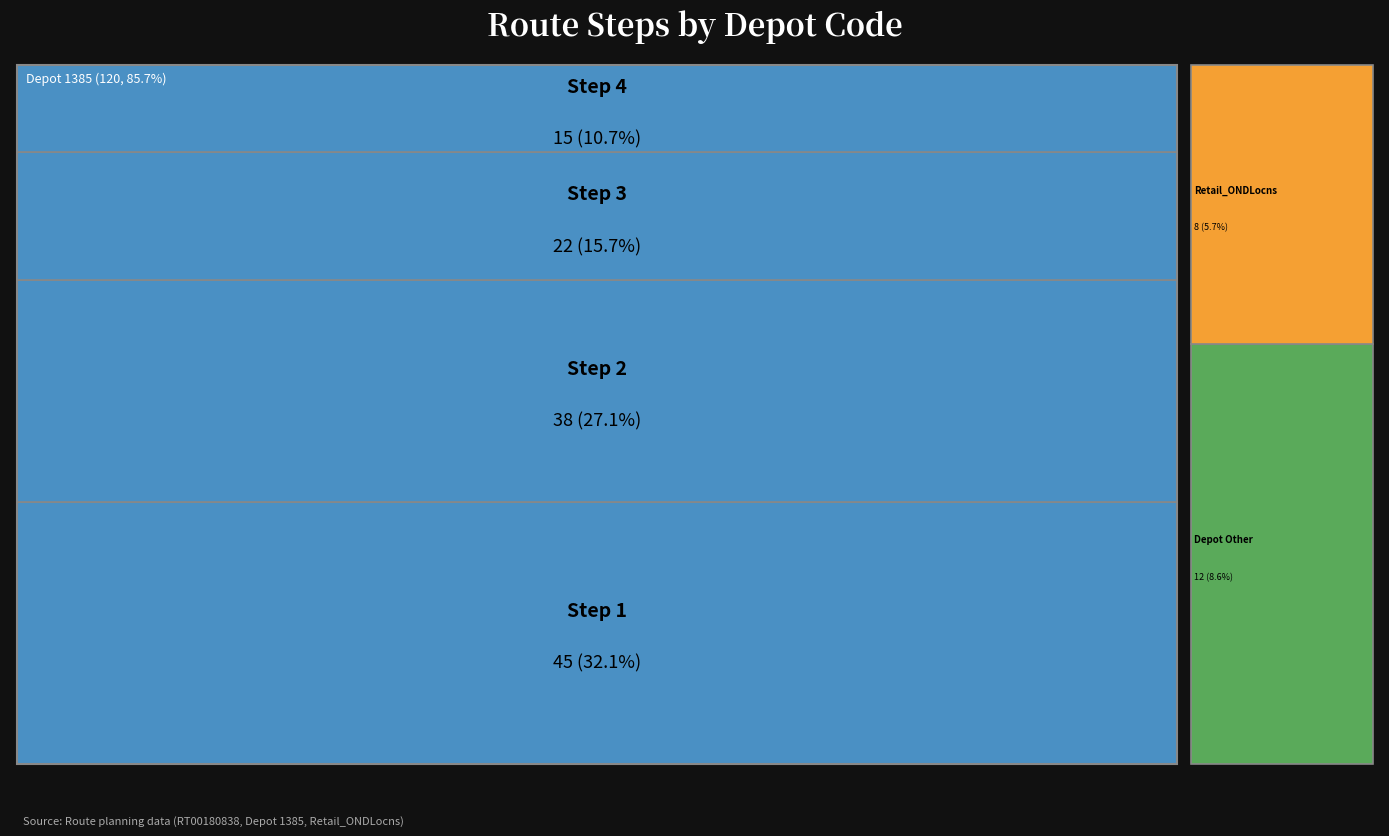

Reading left to right, transcribe all the data shown in this chart.

45	38	22	15	12	8